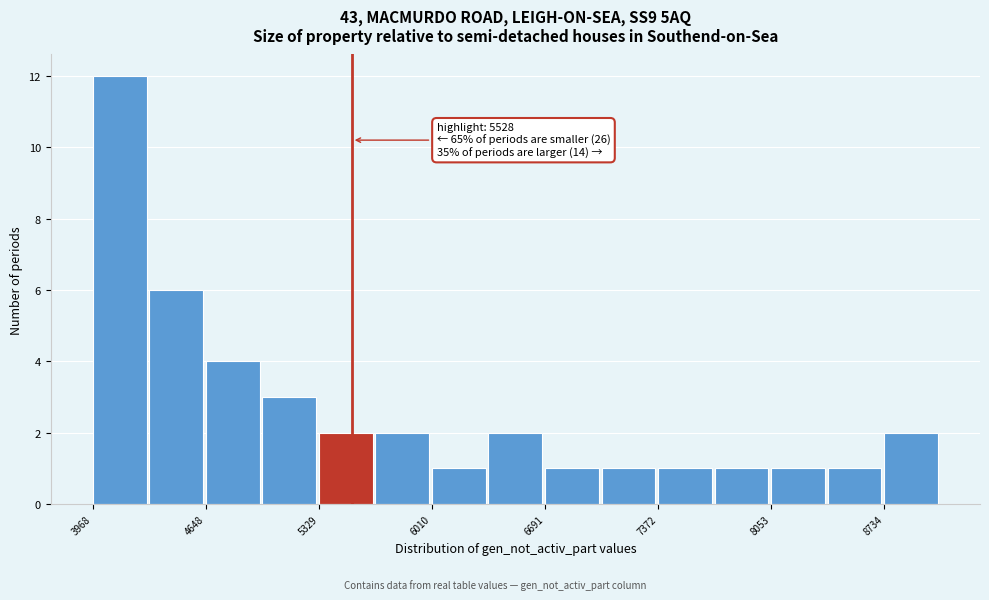

Around what value on the x-axis is the tallest bar? Give the approximate position of its centre, as read against the axis.

4100